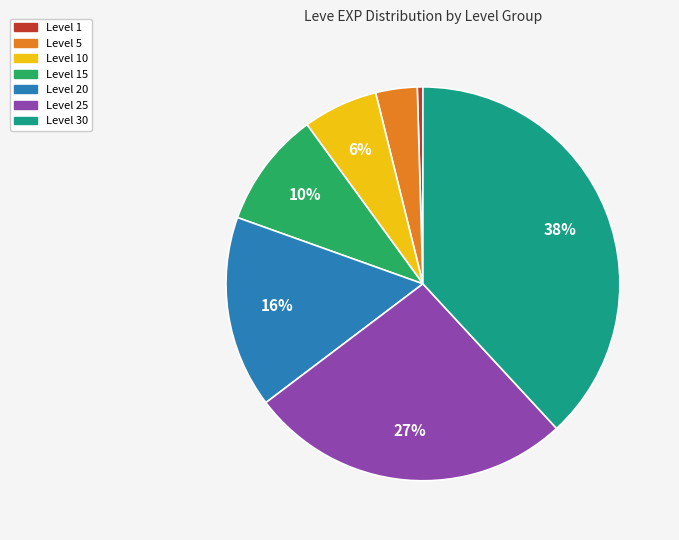

Rank the categories by value from lowest to highest.

Level 1, Level 5, Level 10, Level 15, Level 20, Level 25, Level 30